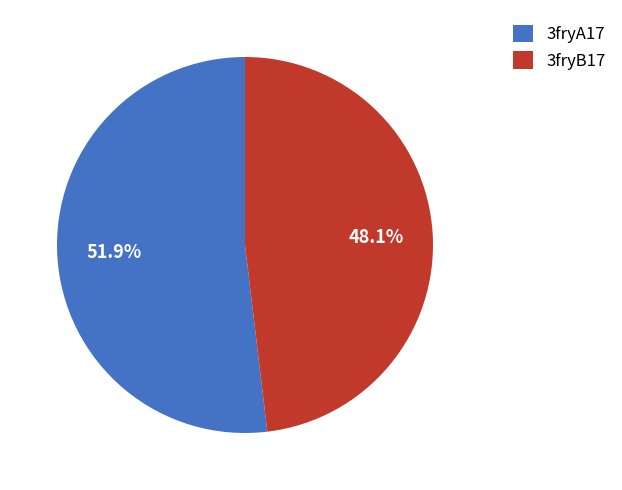

To the nearest percent, what is the difference between the 3fryB17 and 3fryA17 slice percentages?

4%